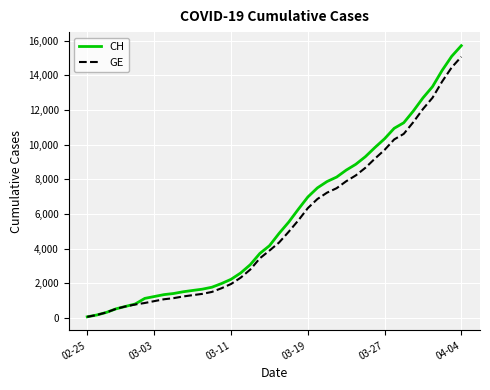

Which series has the largest range (max minus min)?

CH